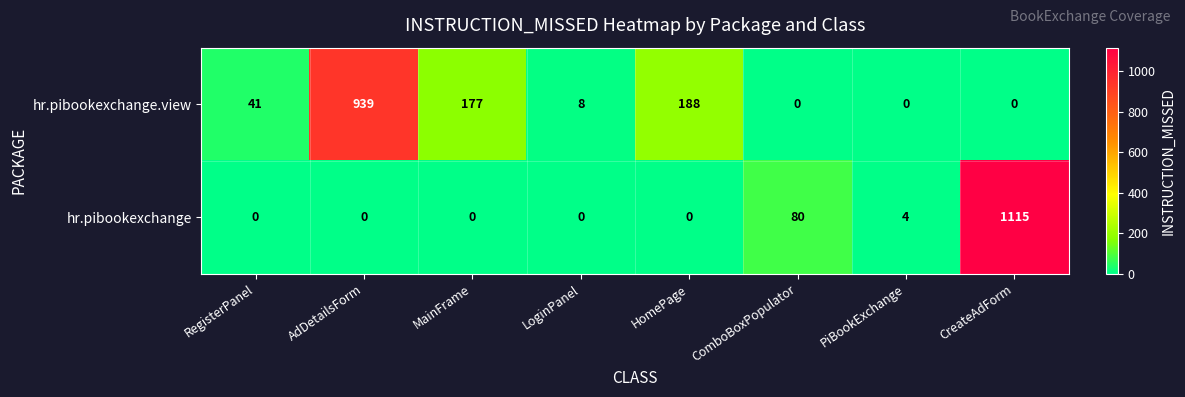

Reading right to left, extract all data points from this chart.

hr.pibookexchange.view: 0	0	0	188	8	177	939	41
hr.pibookexchange: 1115	4	80	0	0	0	0	0